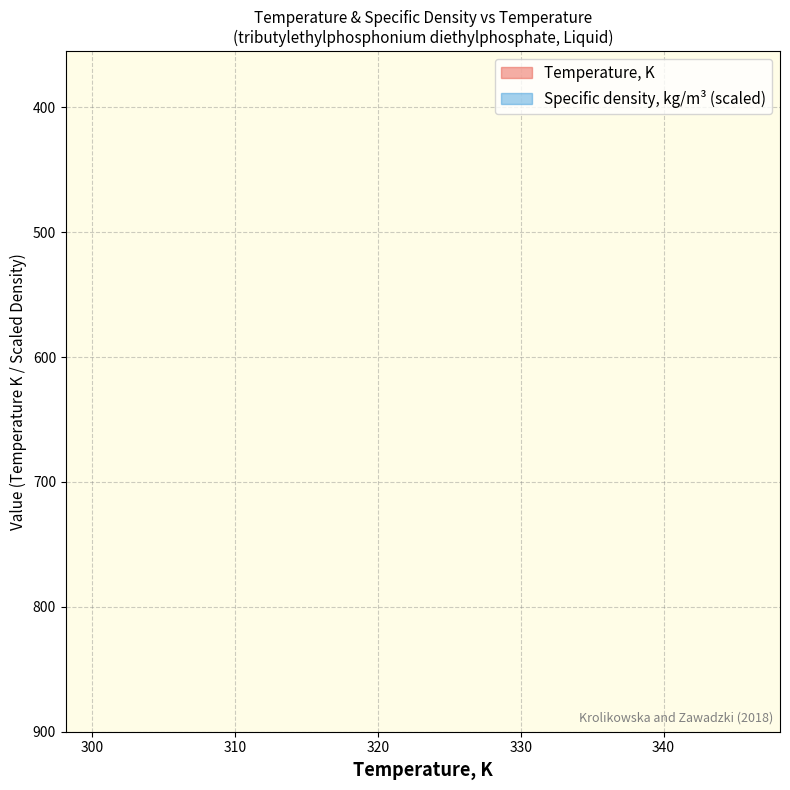

How many distinct data groups are displayed?

2